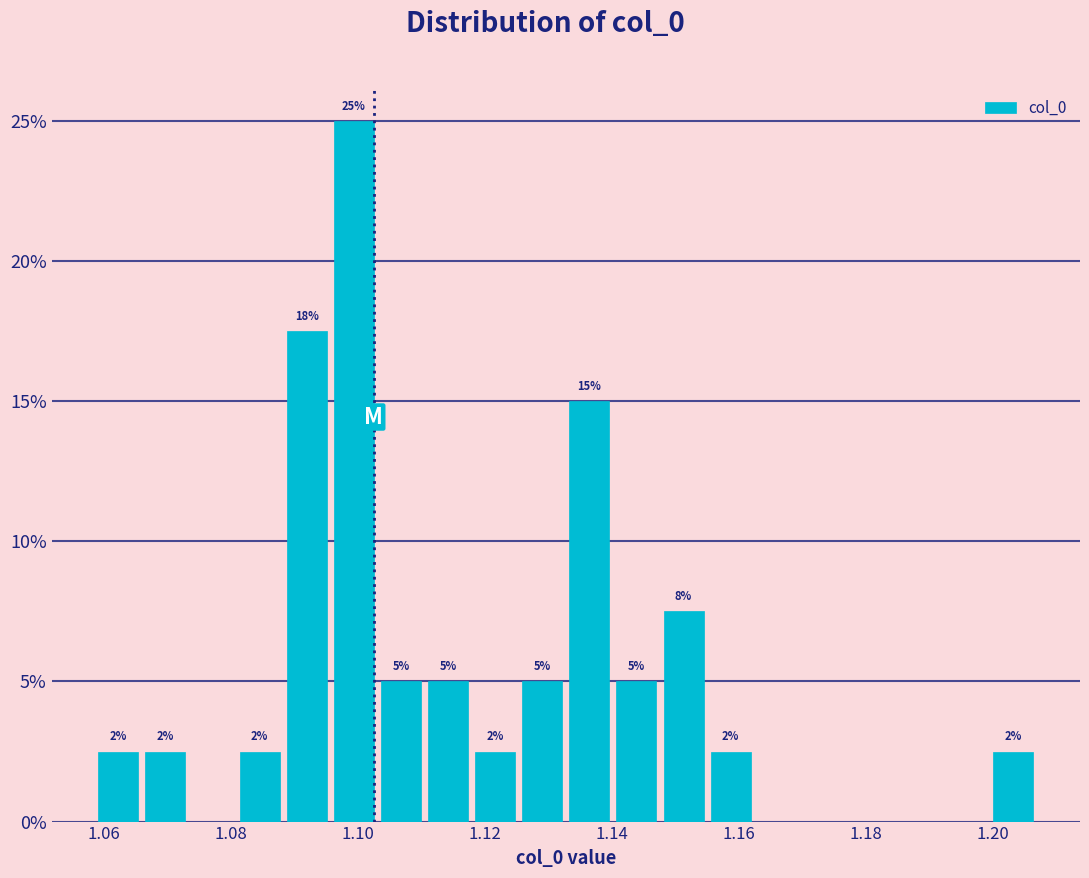

Around what value on the x-axis is the tallest bar? Give the approximate position of its centre, as read against the axis.

1.100